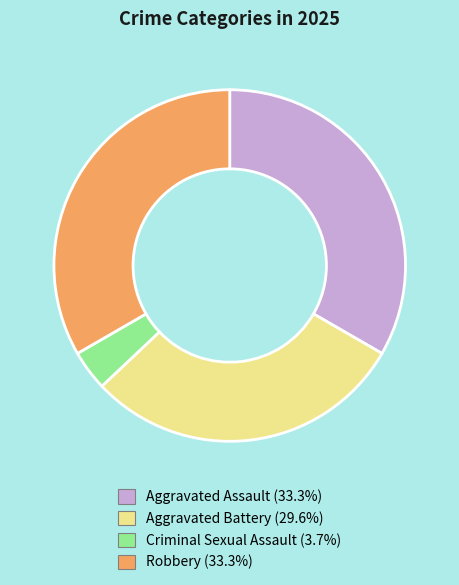

Which category has the smallest portion of the pie?

Criminal Sexual Assault